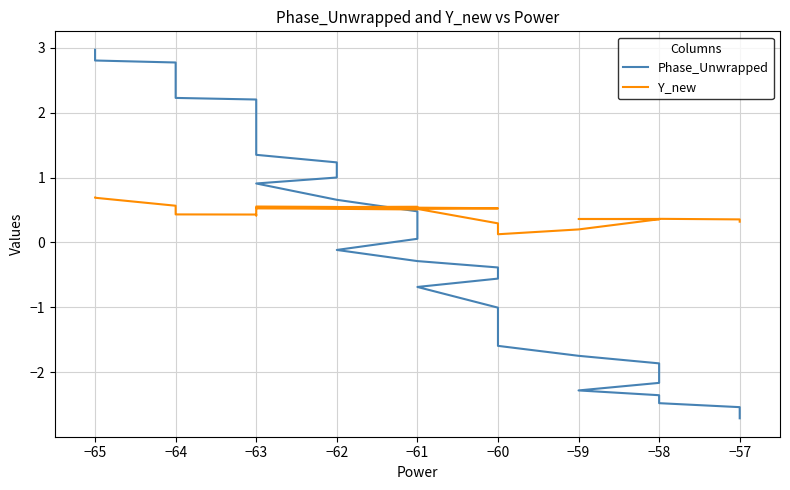

Count the number of data series in this chart.

2